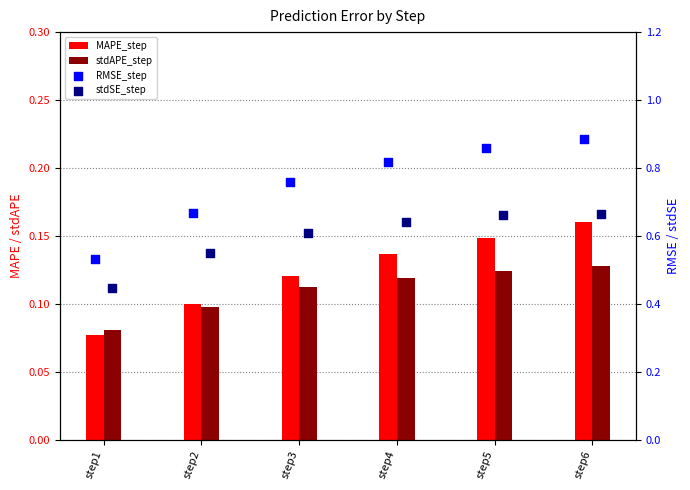

Is the value of MAPE_step at step5 greater than the value of stdSE_step at step4?

No